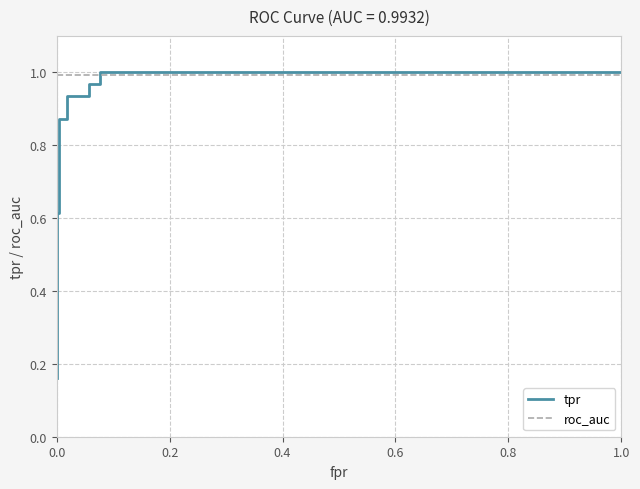

What are all the series names shown in the legend?

tpr, roc_auc